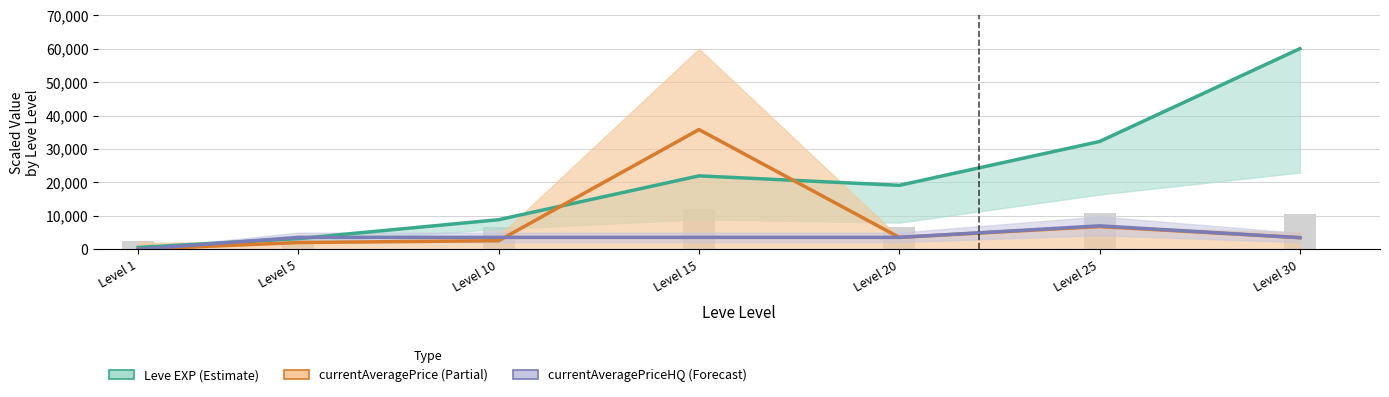

How many values in the currentAveragePriceHQ (Forecast) series are below 3564?

3